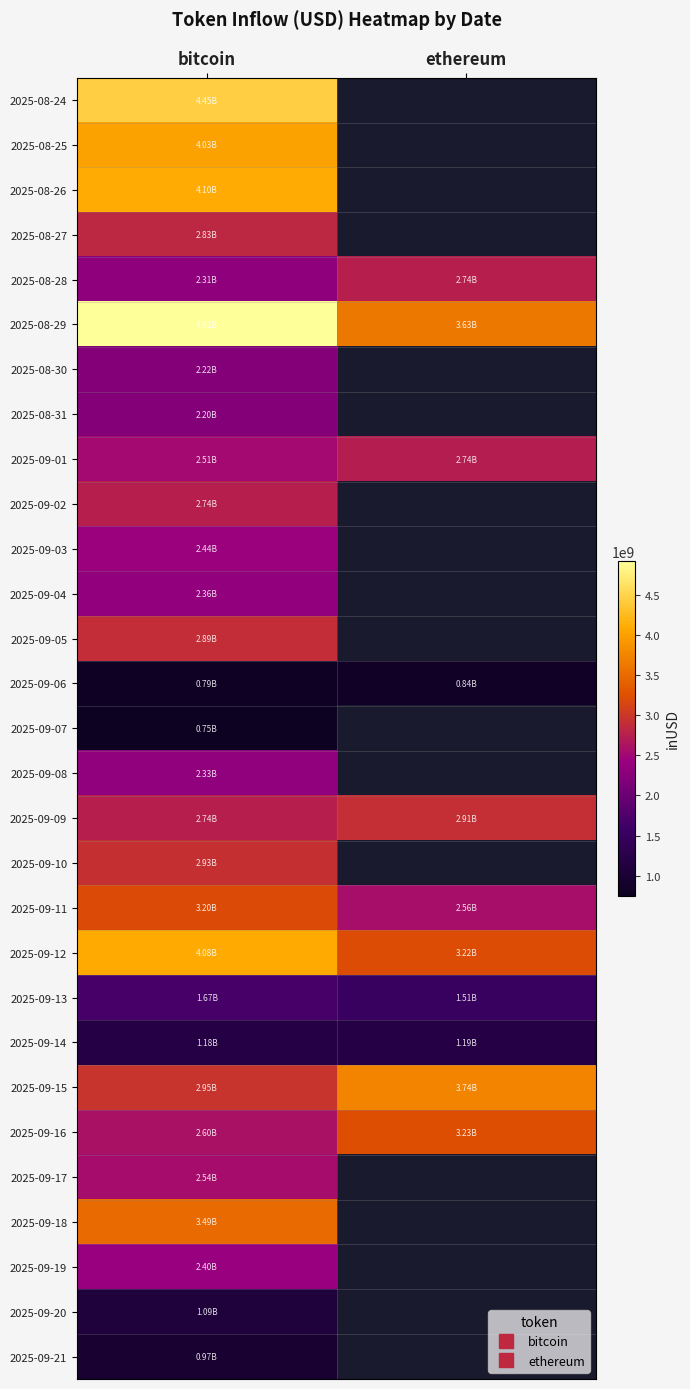

At bitcoin, list the series in order from largest to smallest.

2025-08-29, 2025-08-24, 2025-08-26, 2025-09-12, 2025-08-25, 2025-09-18, 2025-09-11, 2025-09-15, 2025-09-10, 2025-09-05, 2025-08-27, 2025-09-02, 2025-09-09, 2025-09-16, 2025-09-17, 2025-09-01, 2025-09-03, 2025-09-19, 2025-09-04, 2025-09-08, 2025-08-28, 2025-08-30, 2025-08-31, 2025-09-13, 2025-09-14, 2025-09-20, 2025-09-21, 2025-09-06, 2025-09-07